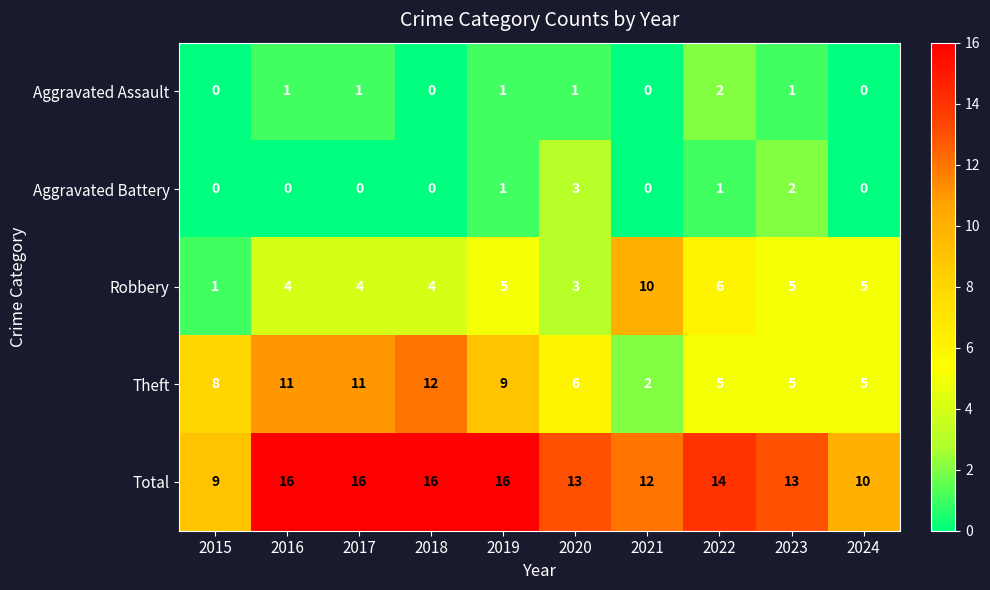

What is the difference between the maximum and second lowest values in the Total series?

6